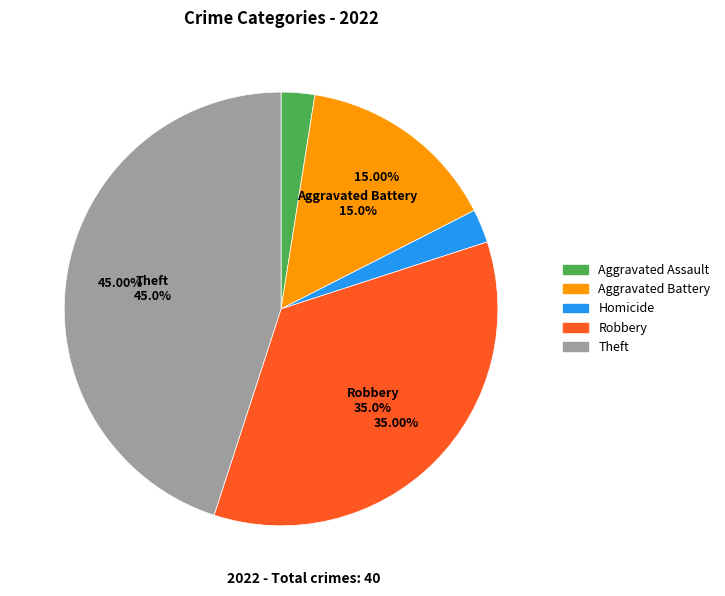

To the nearest percent, what percentage of the pie is Aggravated Battery?

15%